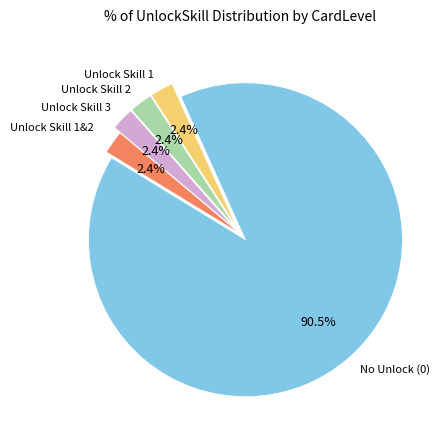

How many segments does this pie chart have?

5